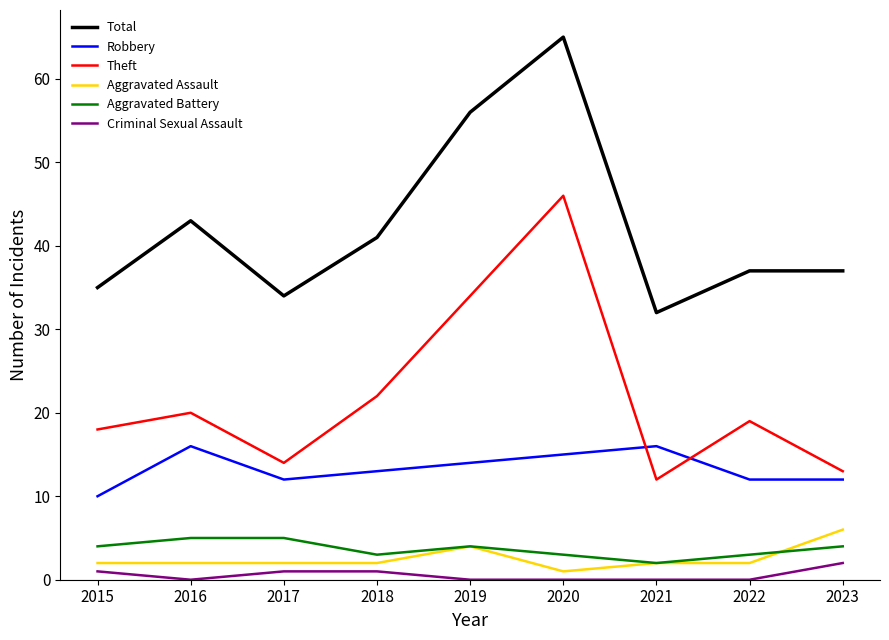

How many interior local peaks does the Robbery series have?

2